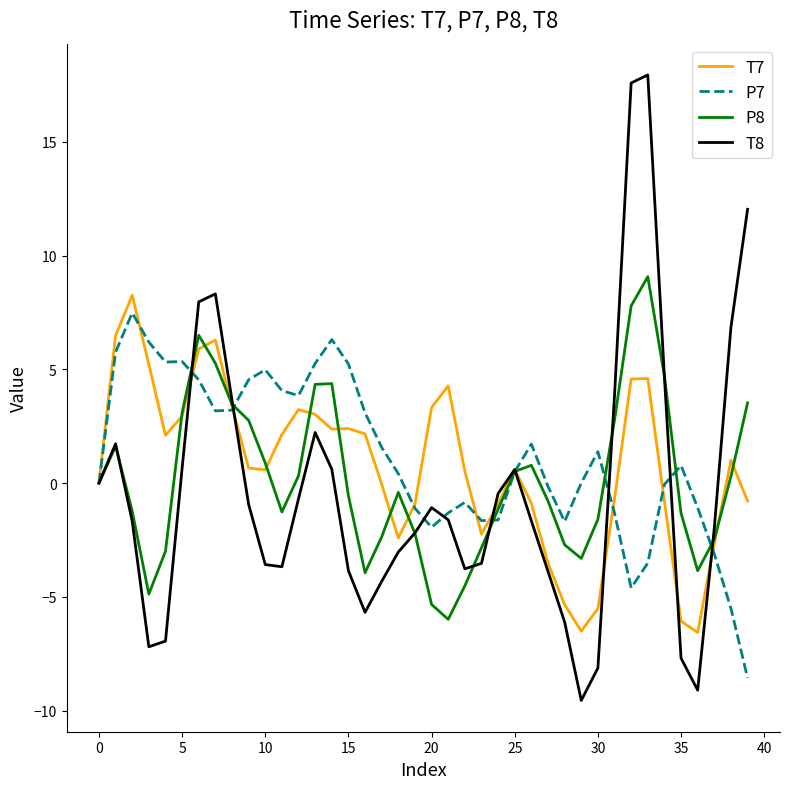

What is the highest value of the P8 series?

9.1